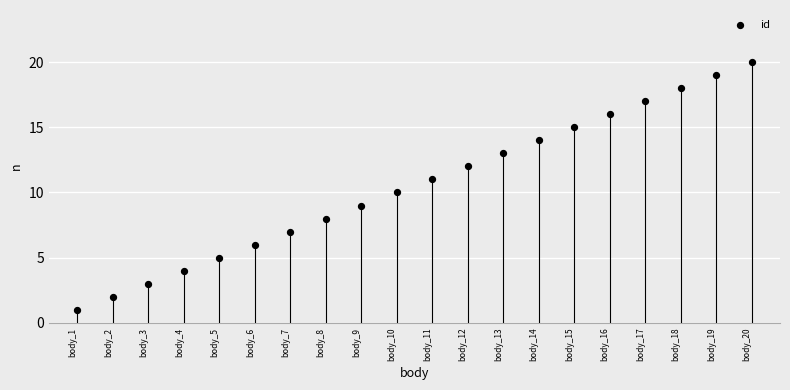

What is the range of Y values (max minus min)?

19